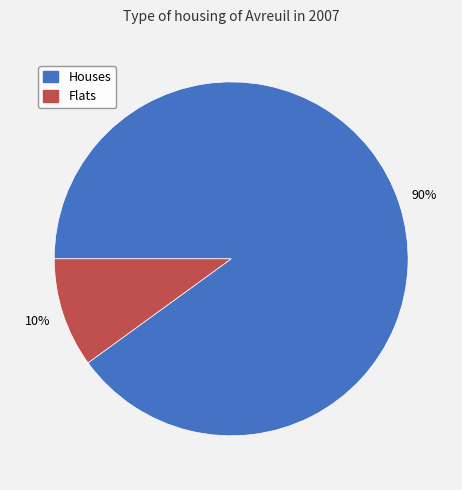

How many segments does this pie chart have?

2